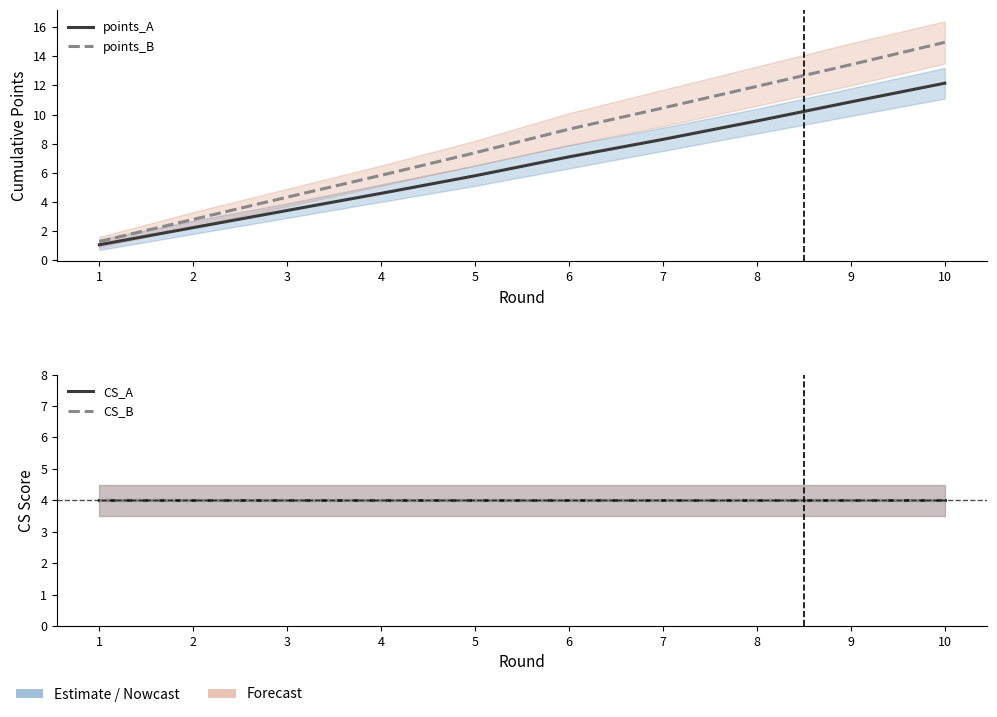

What is the average value of the points_A series?

6.5